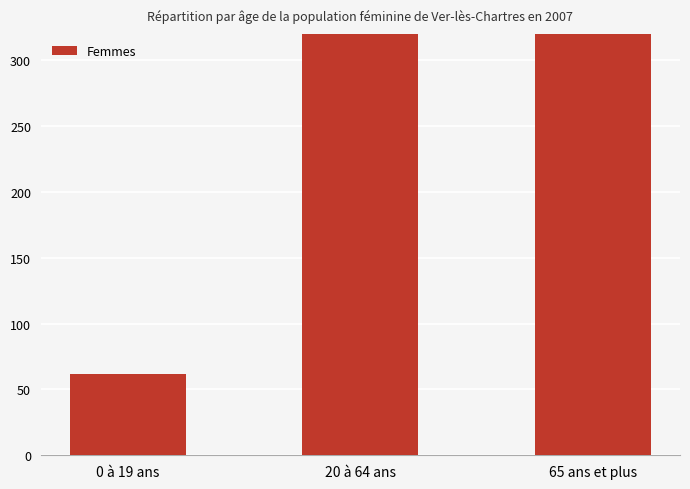

The chart shows a value of 5438 at 65 ans et plus. True or false?

True